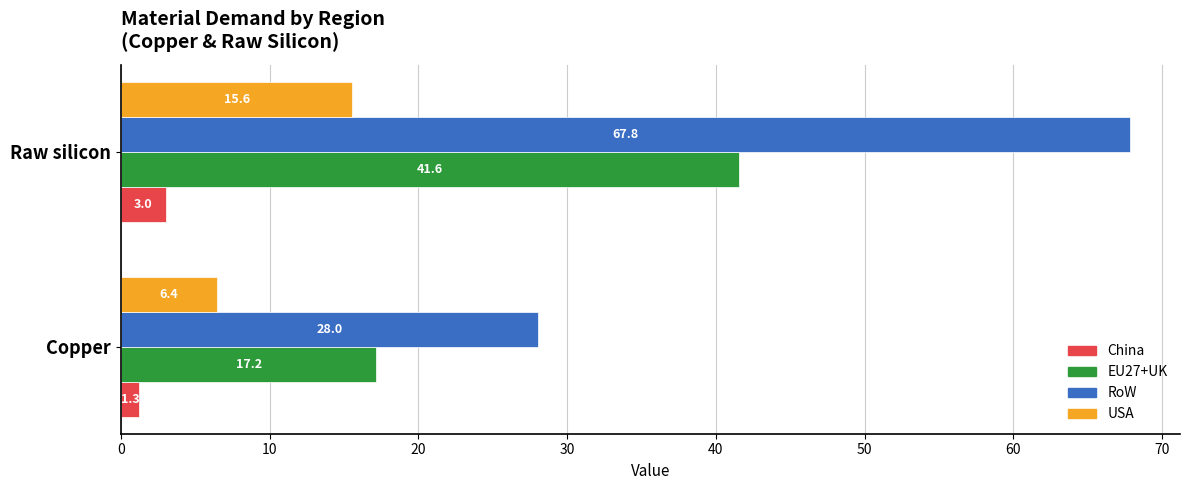

What is the sum of all RoW values?

95.8